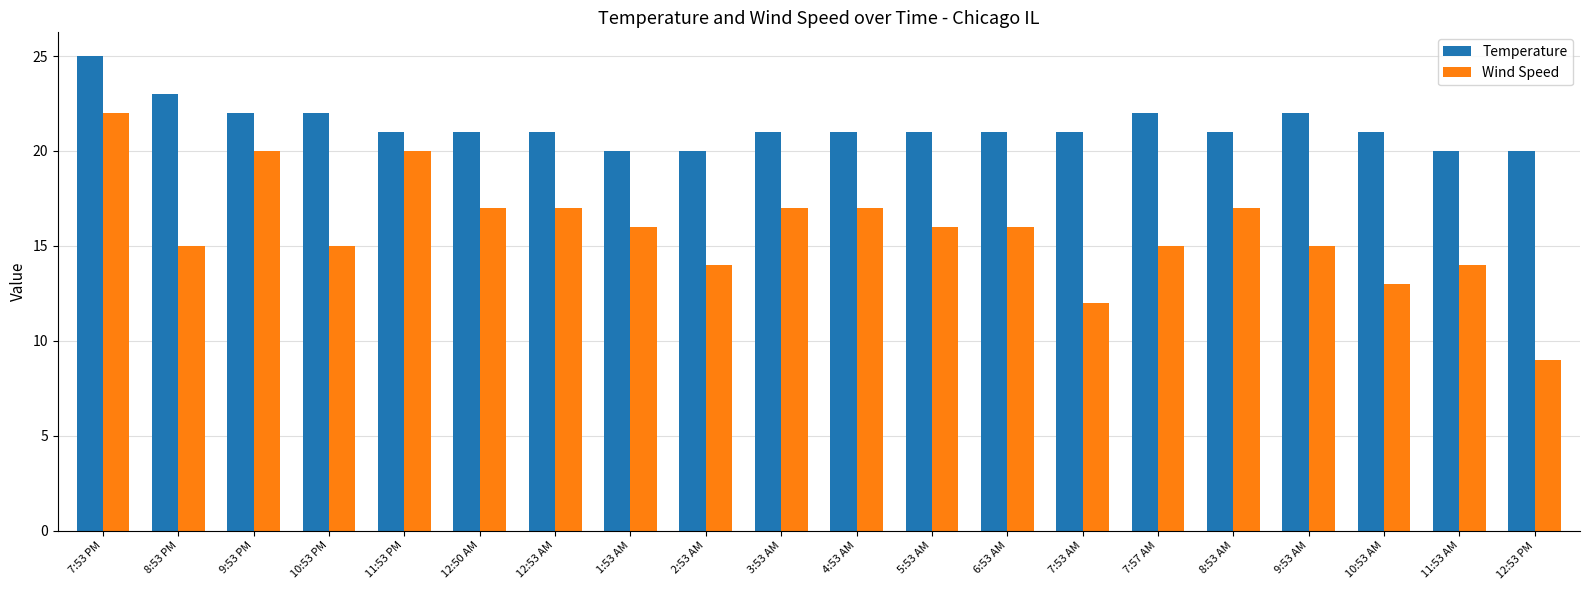

What is the maximum value shown in the chart?

25